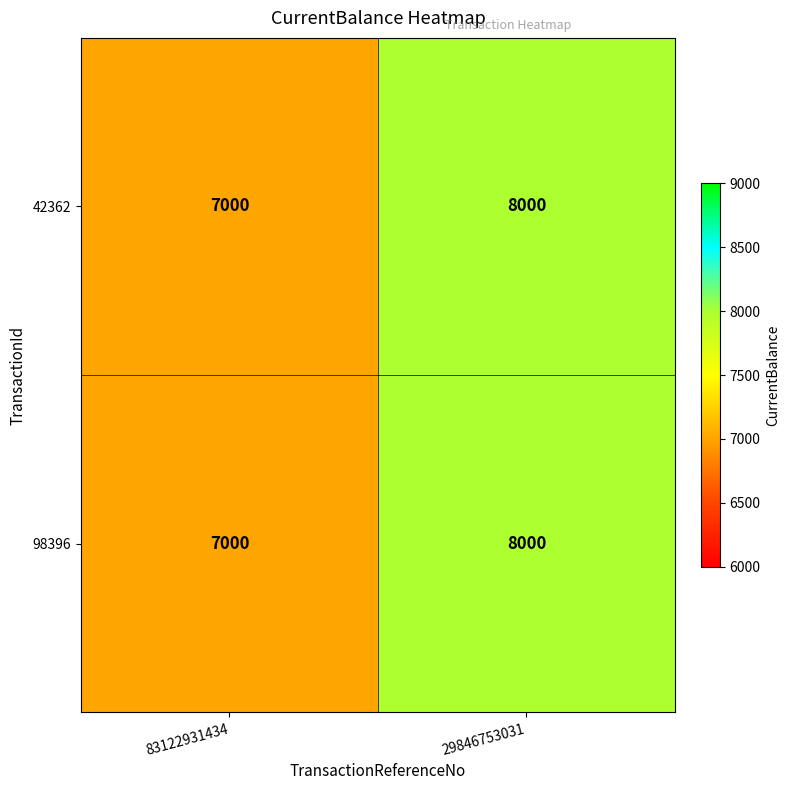

What is the difference between the maximum and minimum values in the 98396 series?

1000